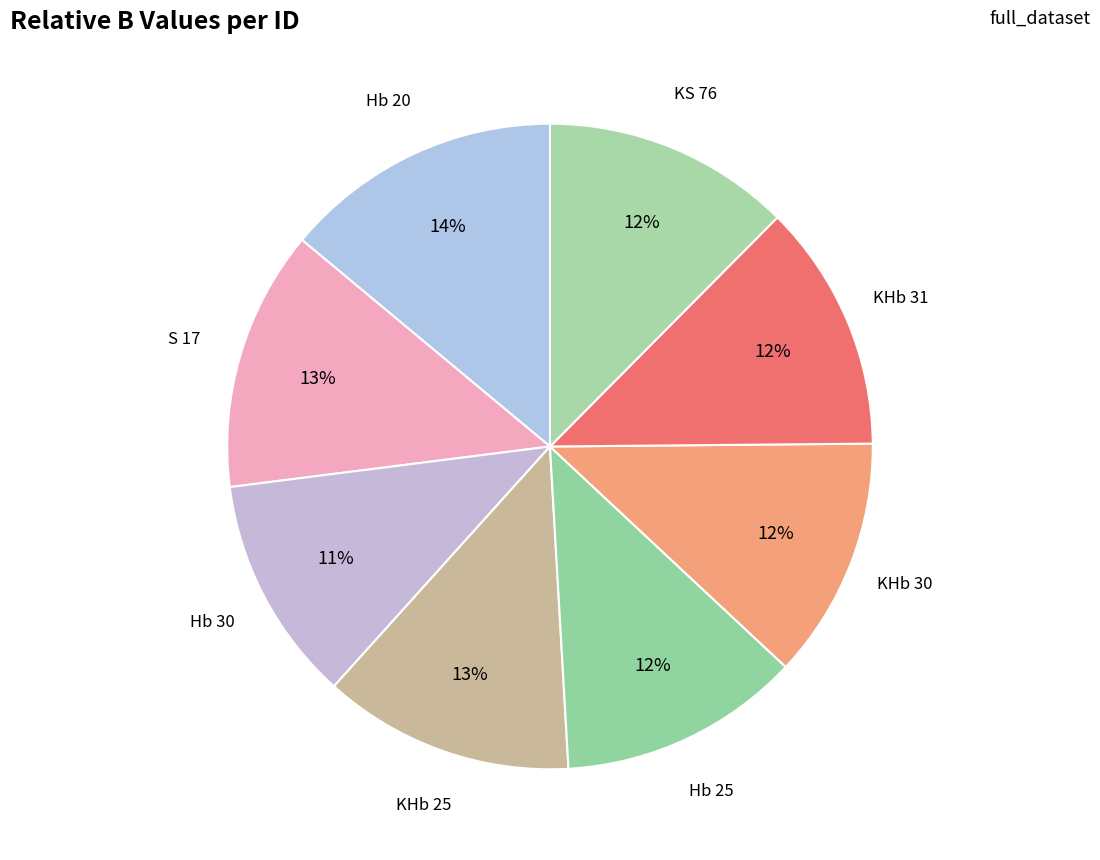

Is there any slice that represents more than half of the pie?

No